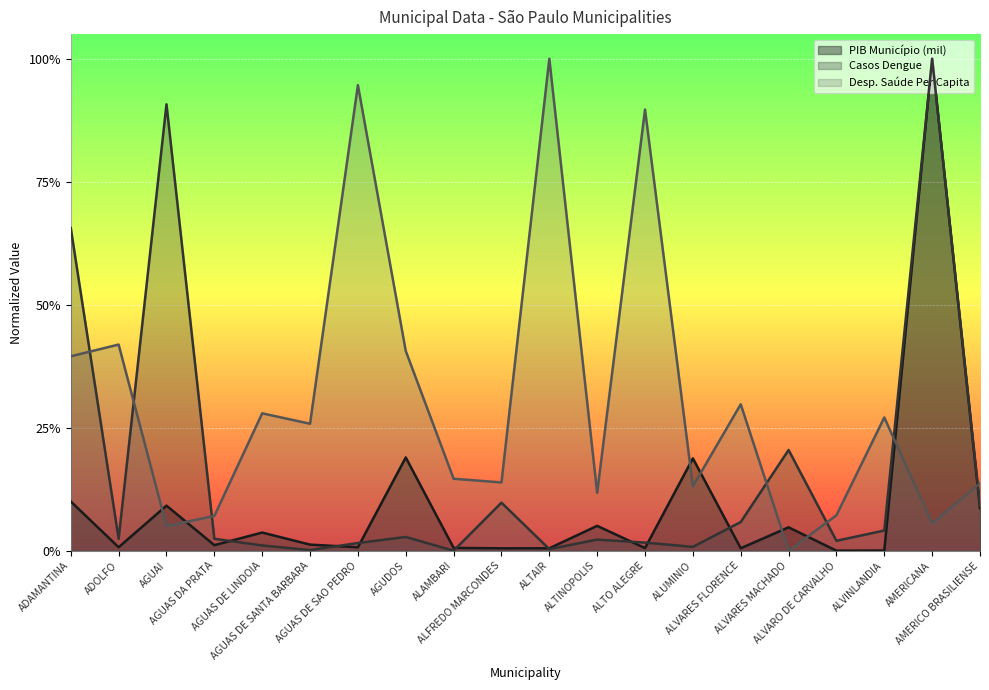

The value of Desp. Saúde Per Capita at ADOLFO is 0.7. True or false?

False